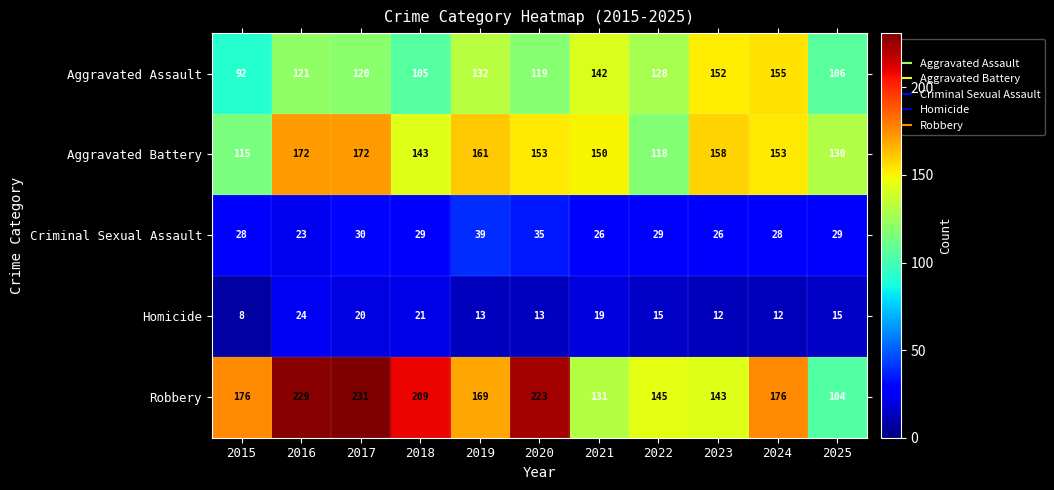

The value of Homicide at 2015 is 8. True or false?

True